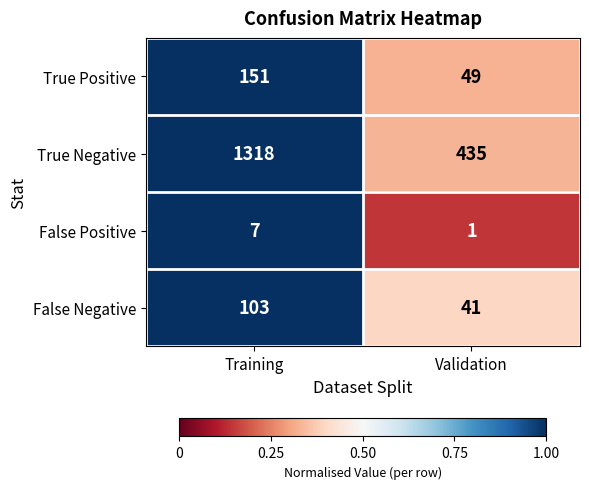

The False Negative series shows 15 at Validation. True or false?

False